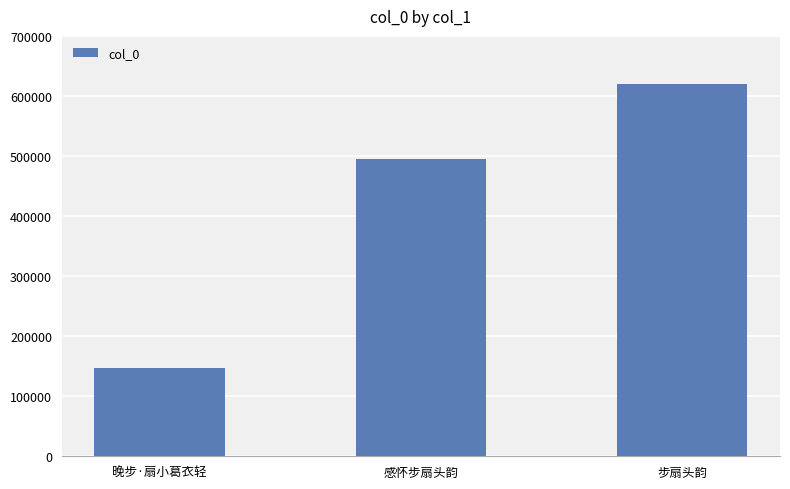

True or false: the data shows 495518 at 感怀步扇头韵.

True